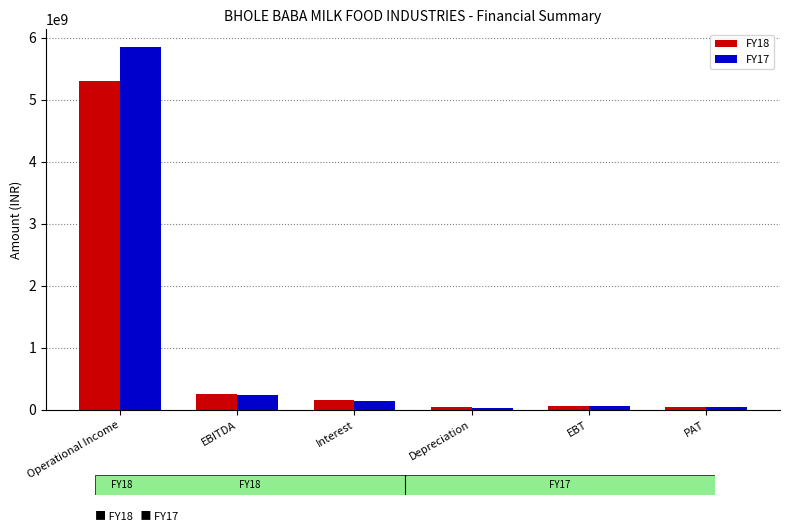

Rank the series by their maximum value, from highest to lowest.

FY17, FY18